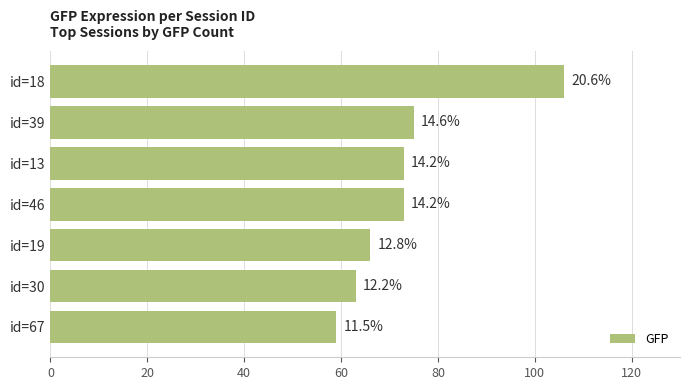

Does the chart contain any negative values?

No